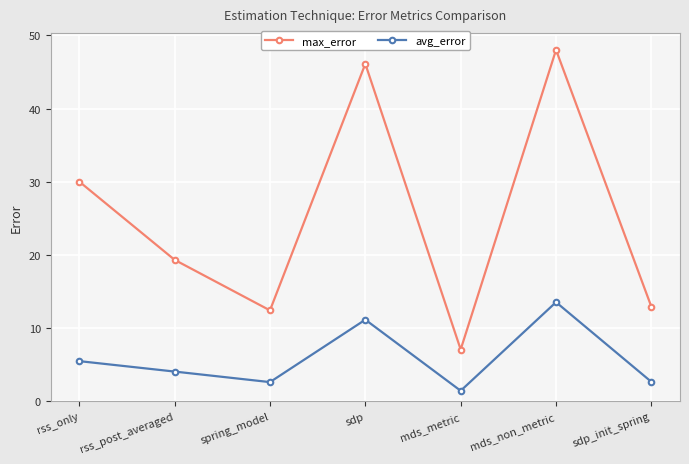

What is the sum of all avg_error values?

40.8